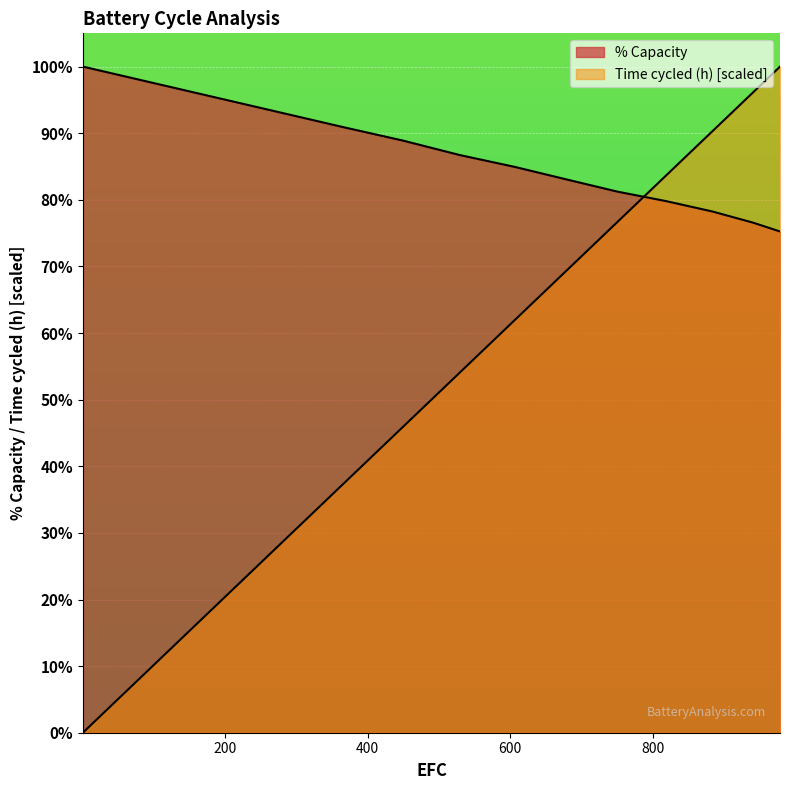

Which category has the lowest value in the Time cycled (h) series?

0.182682480583082